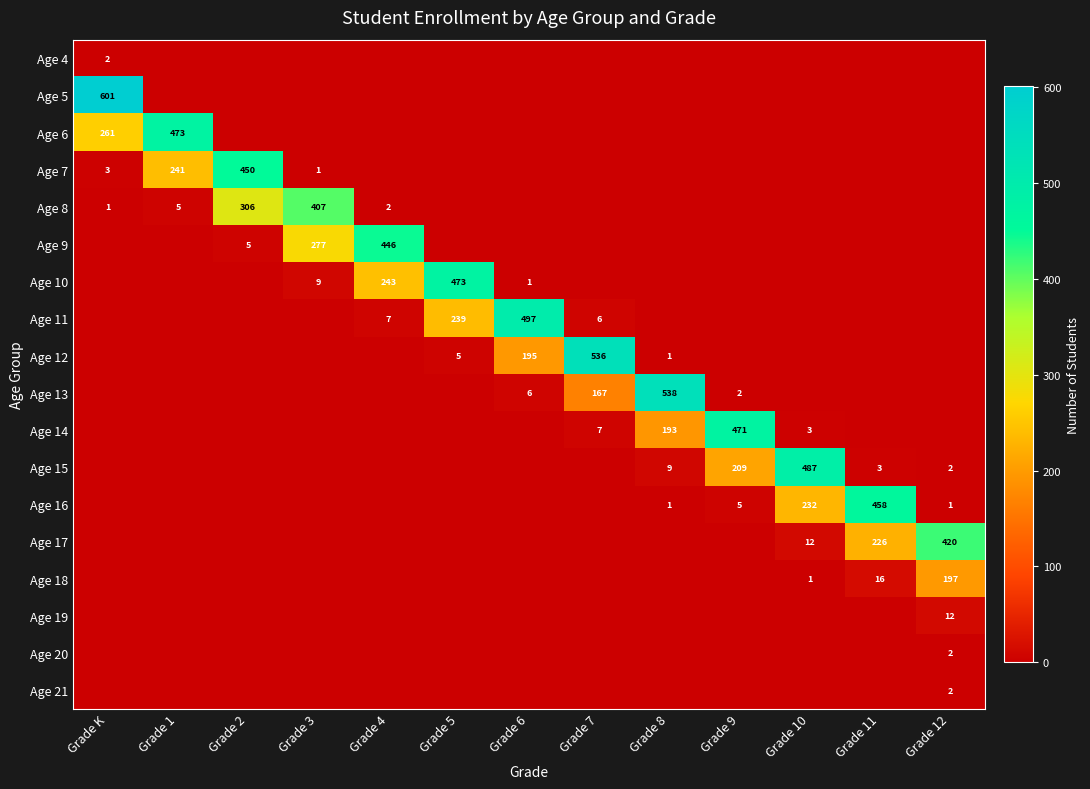

The Age 6 series shows 181 at Grade K. True or false?

False